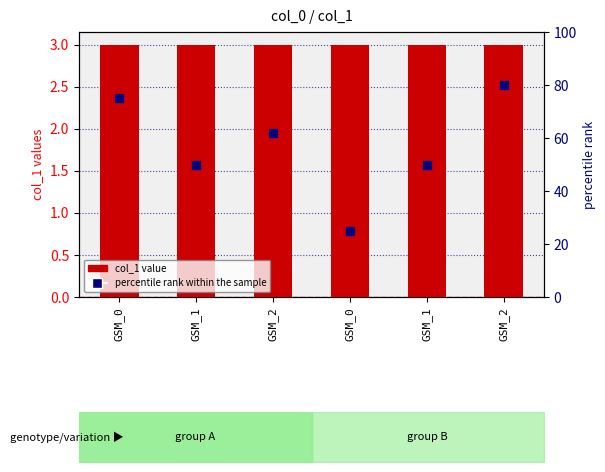

At how many categories does at least one series exceed 29?

5